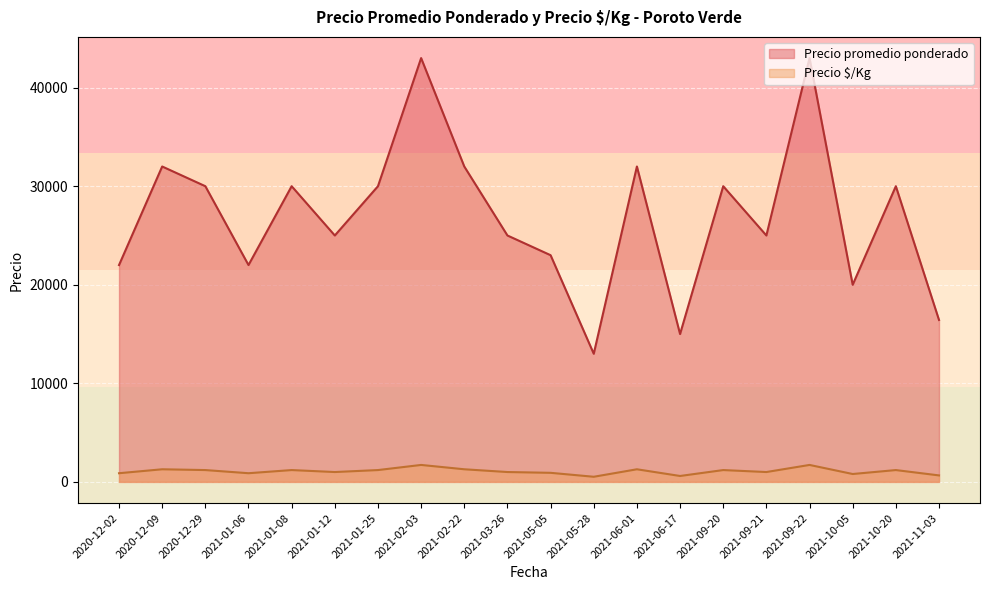

What is the difference between the maximum and minimum values in the Precio promedio ponderado series?

30000